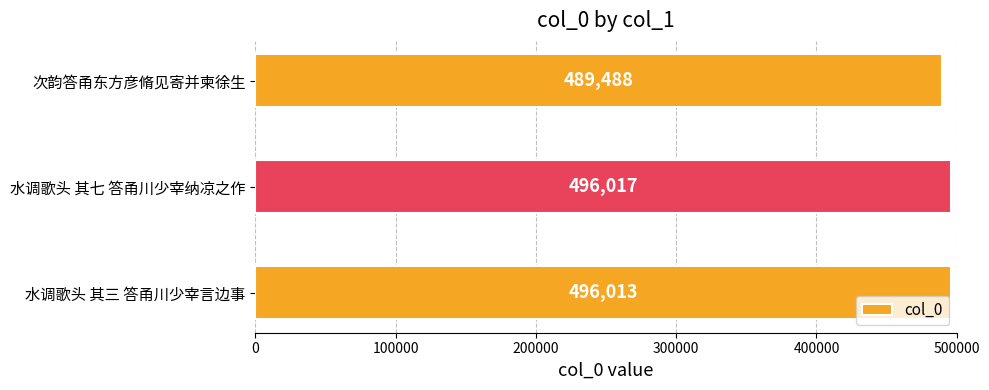

The value at 水调歌头 其三 答甬川少宰言边事 is 496013. True or false?

True